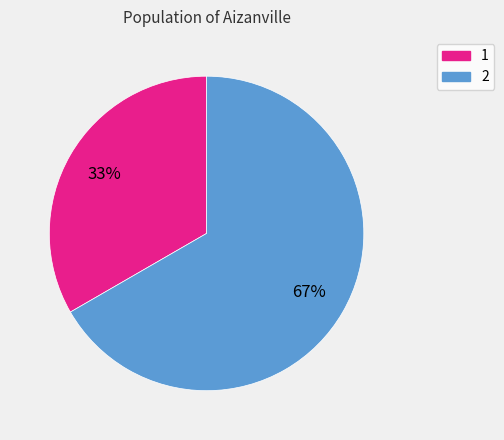

Do 2 and 1 together represent more than half of the pie?

Yes